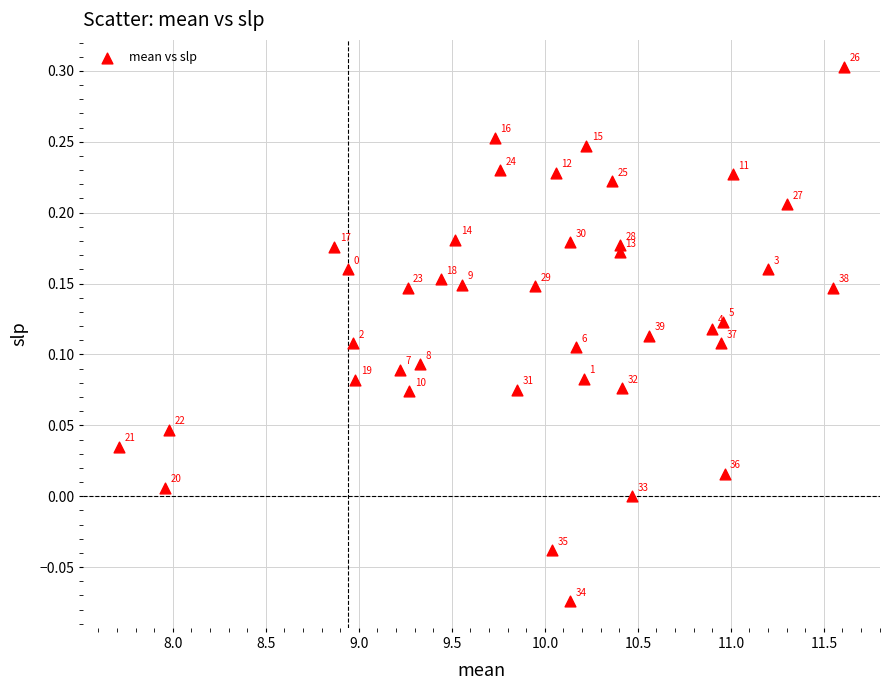

What is the range of X values (max minus min)?

3.9